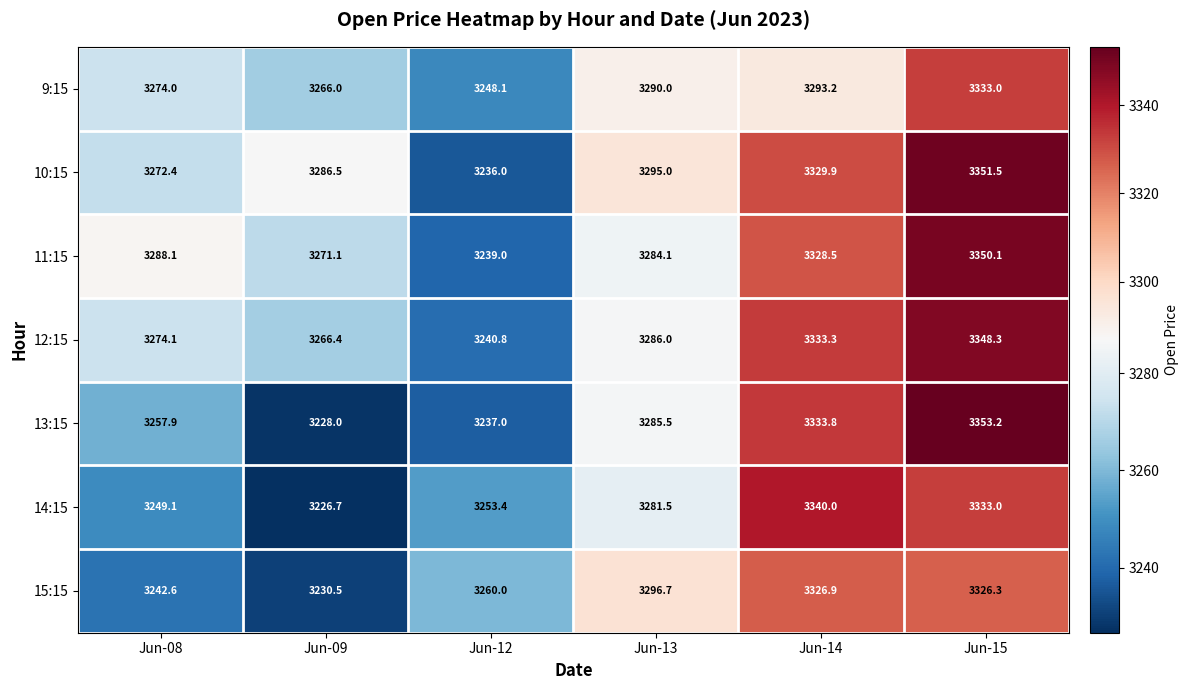

Count the number of categories in the chart.

6